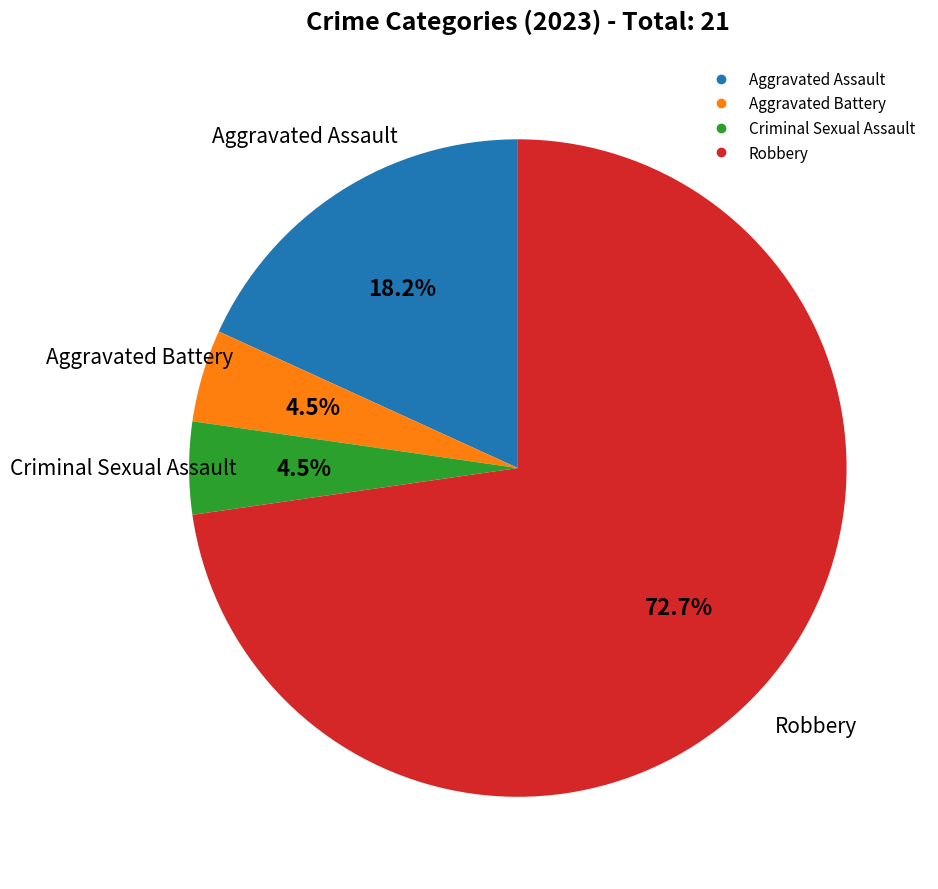

Is Robbery the majority of the pie?

Yes